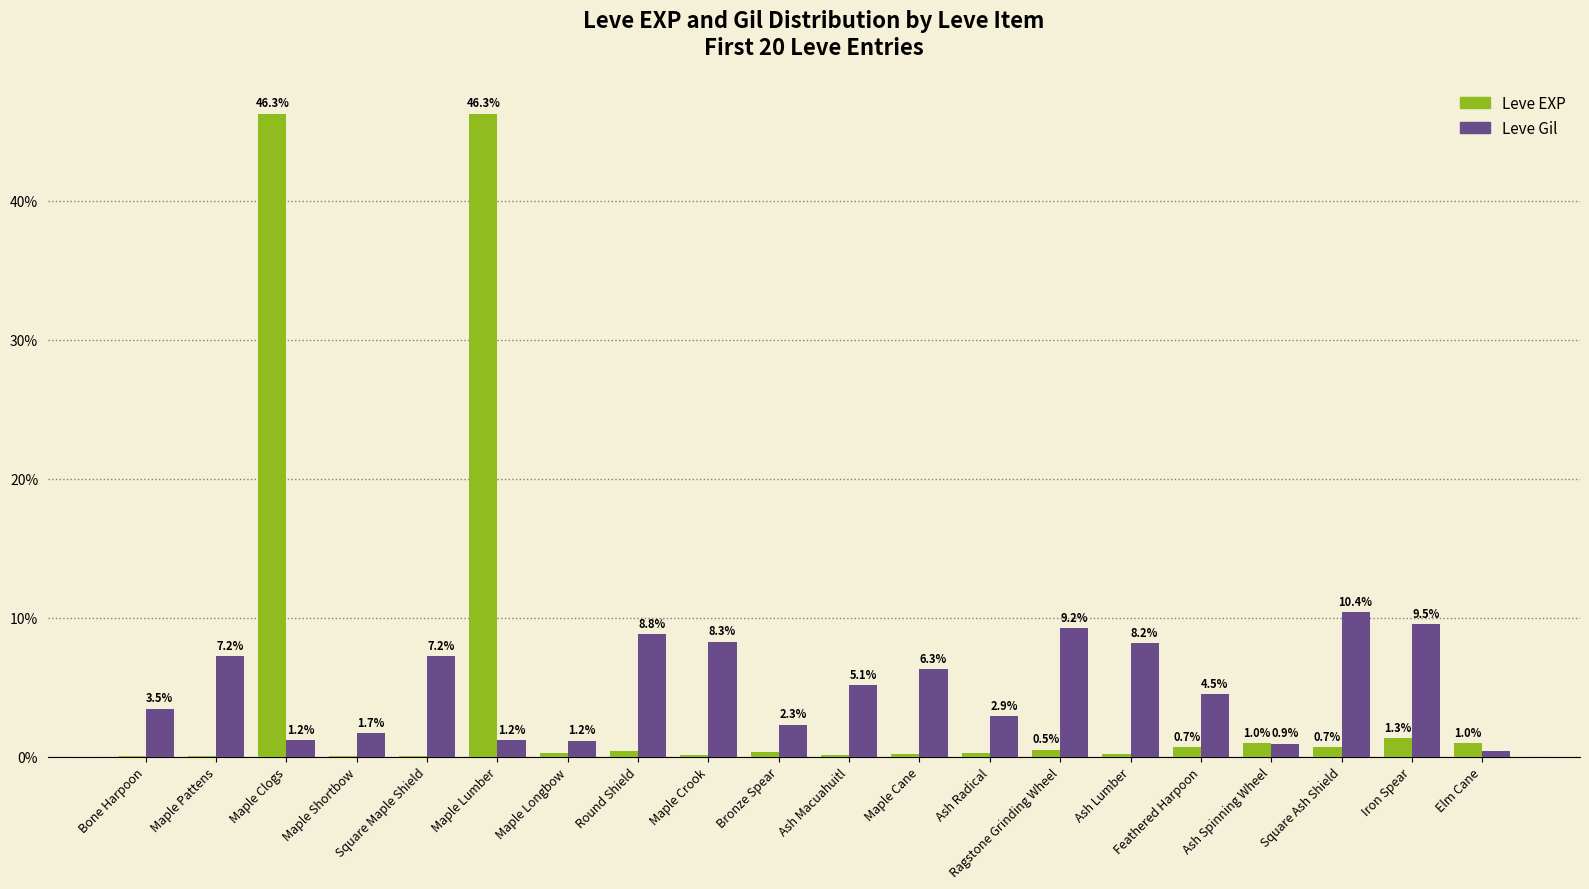

The Leve EXP series shows 1.0 at Elm Cane. True or false?

True